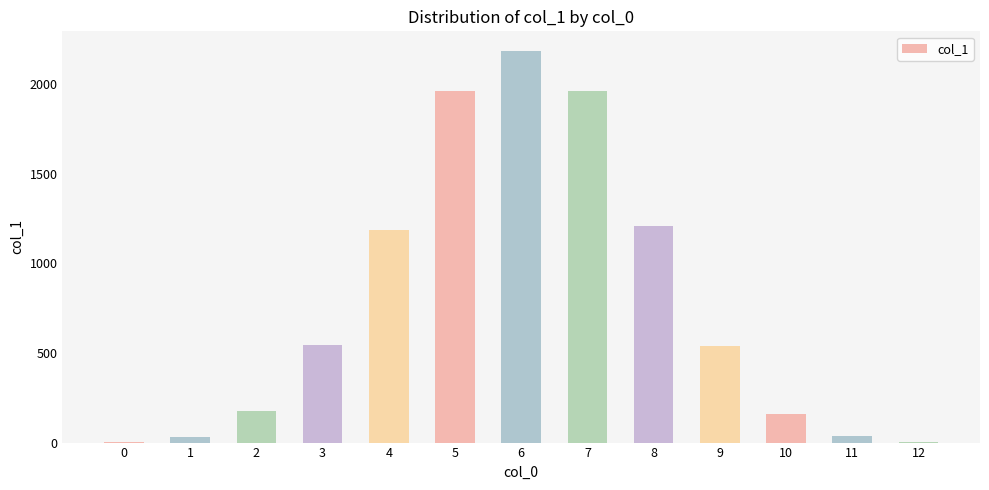

How many categories are shown in the chart?

13